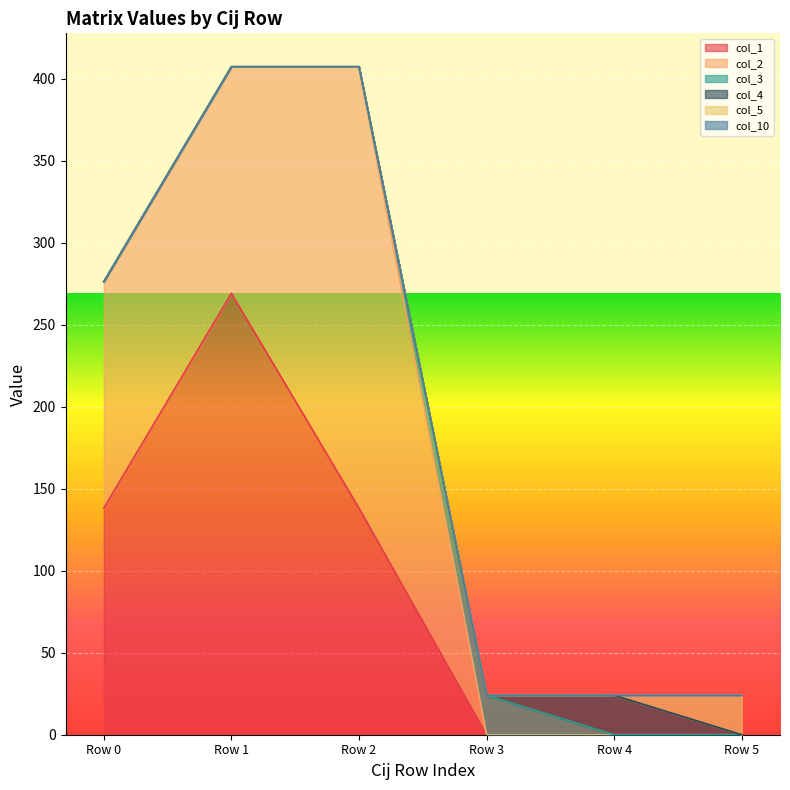

The value of col_10 at 269.08625 is 0.0. True or false?

True